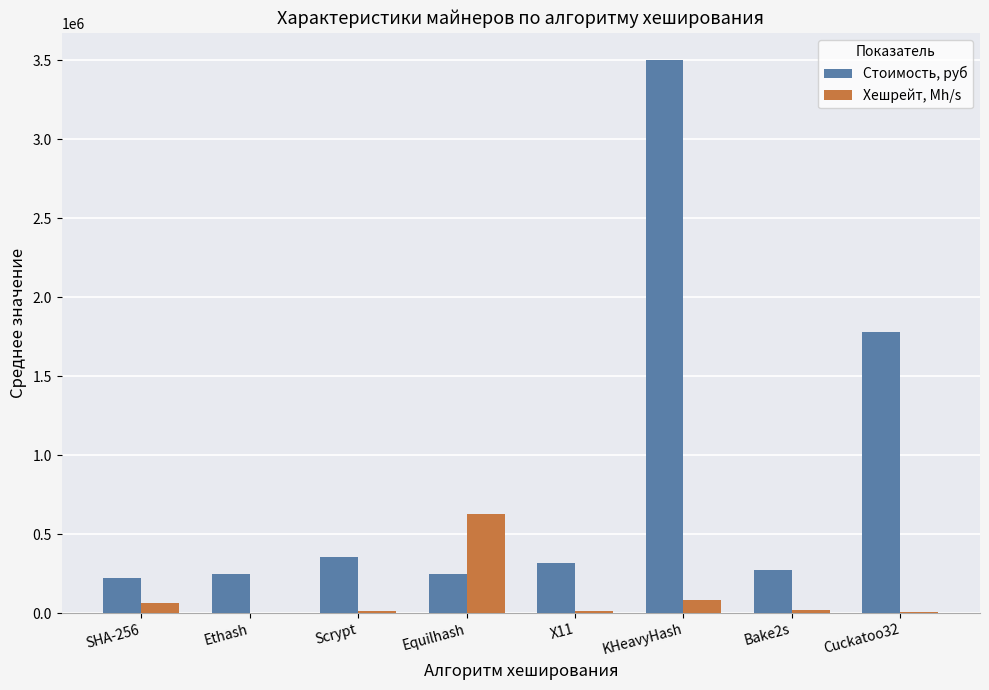

What is the sum of all Стоимость, руб values?

6931565